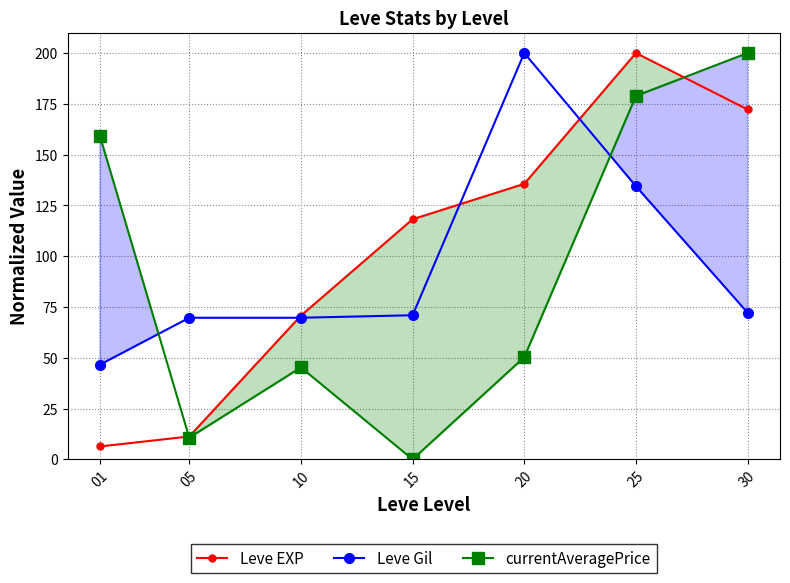

Reading left to right, list all the values displayed in this chart.

Leve EXP: 6.3	11.2	70.7	118.2	135.6	200.0	172.2
Leve Gil: 46.6	69.7	69.7	70.9	200.0	134.4	72.2
currentAveragePrice: 159.2	10.7	45.2	0.0	50.3	178.9	200.0